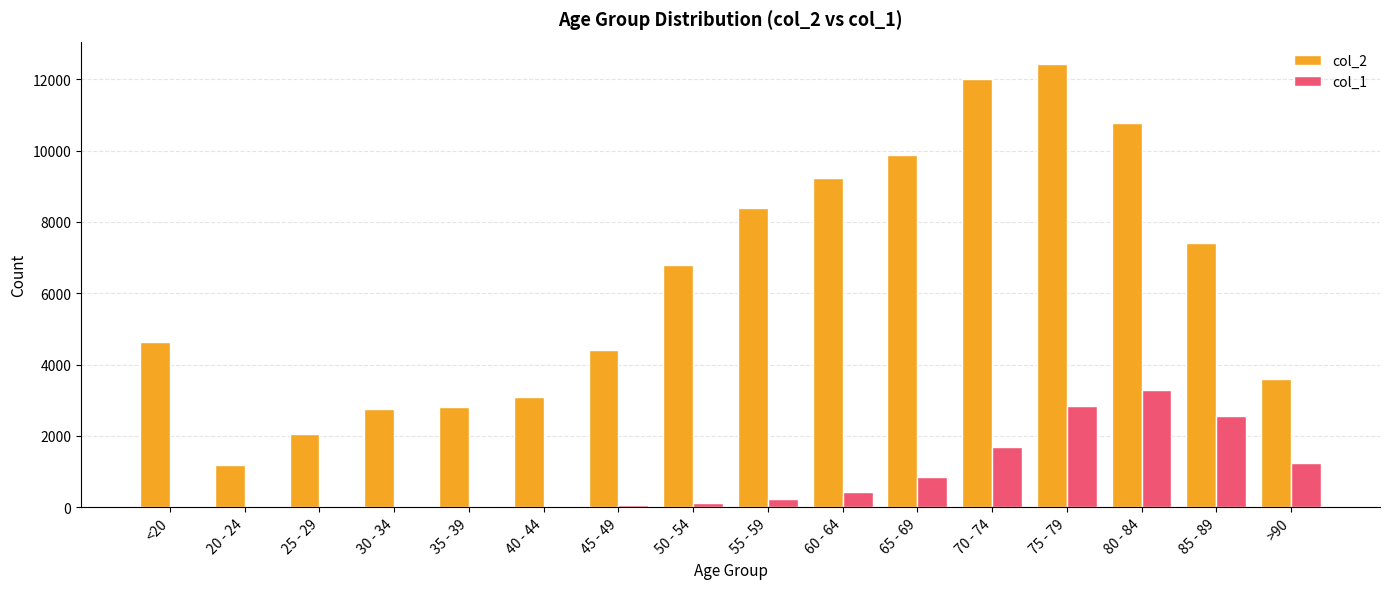

Which category has the highest value in the col_2 series?

75 - 79